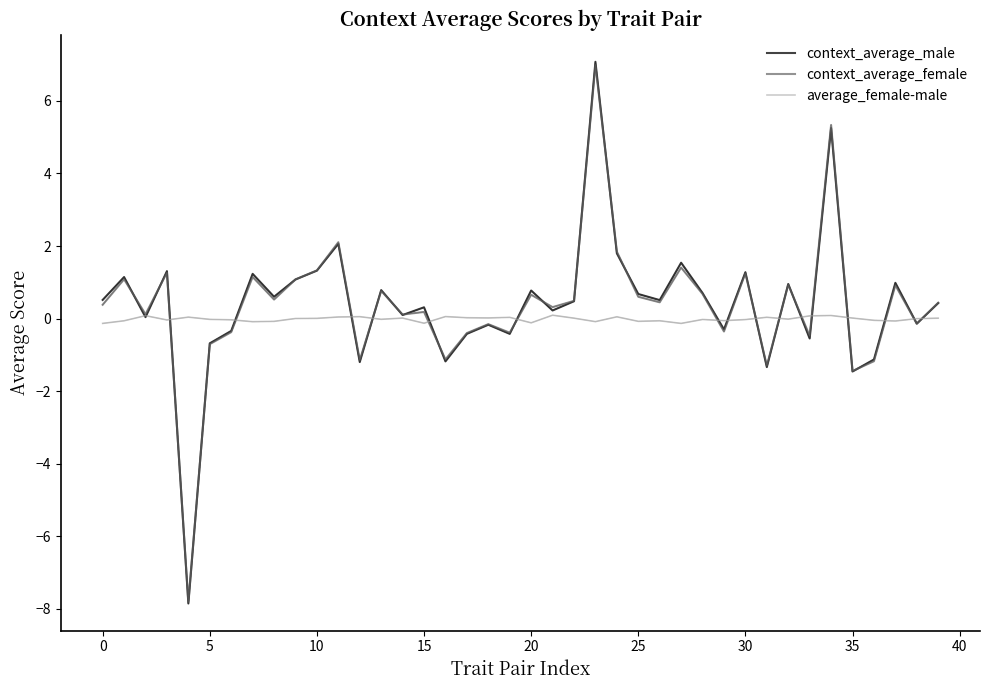

Which series has the widest spread of values?

context_average_male